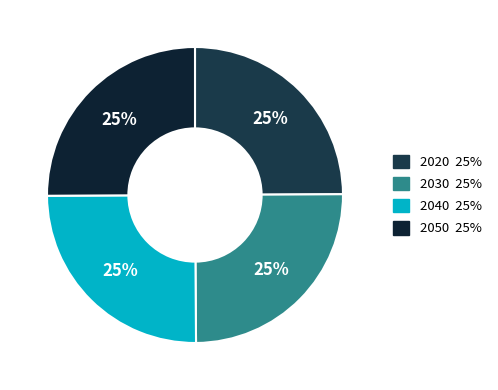

Is it true that 2040 is 25% of the pie?

True